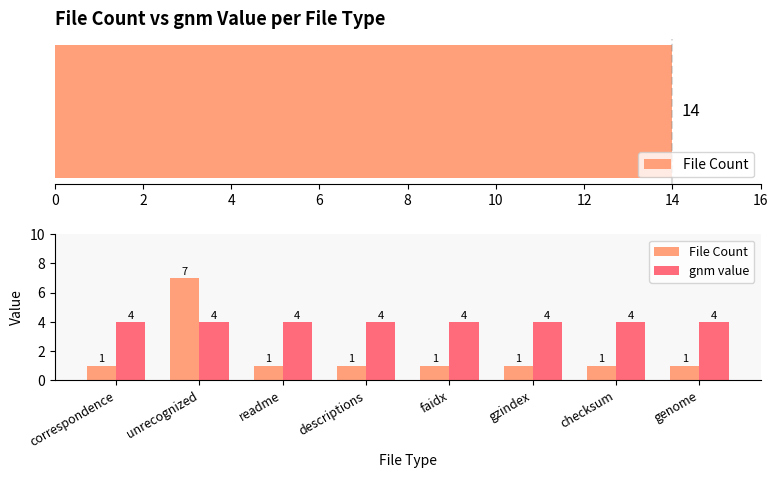

Is the value of gnm value at faidx greater than the value of File Count at checksum?

Yes